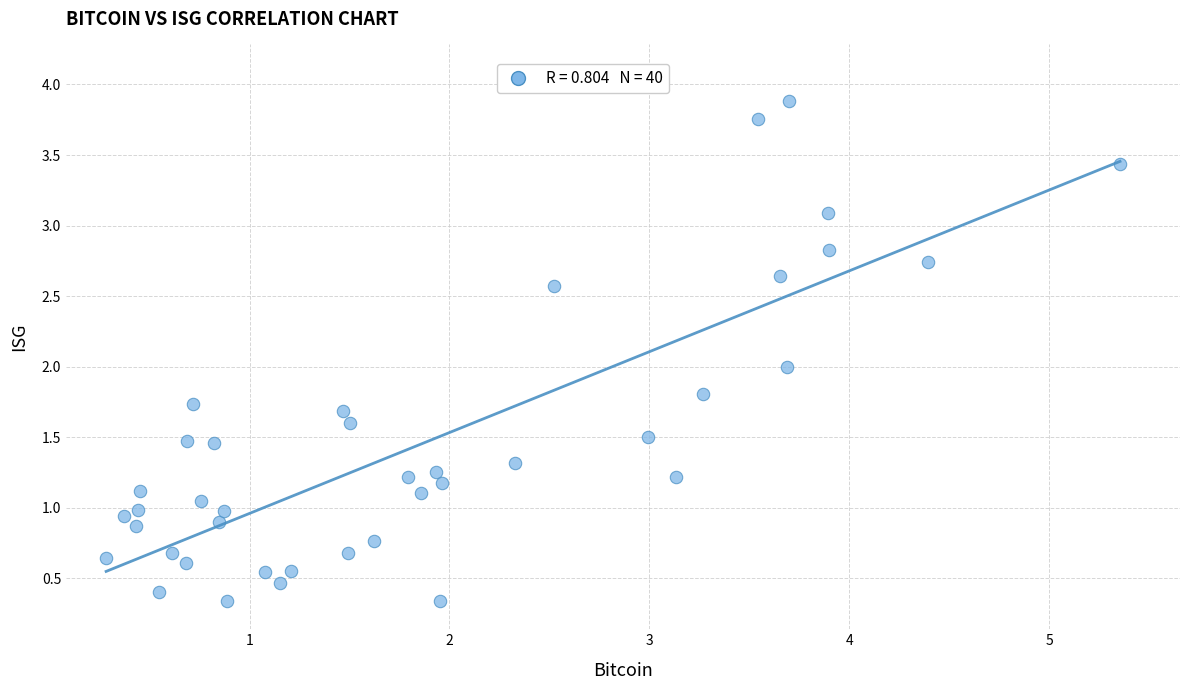

What is the range of Y values (max minus min)?

3.5